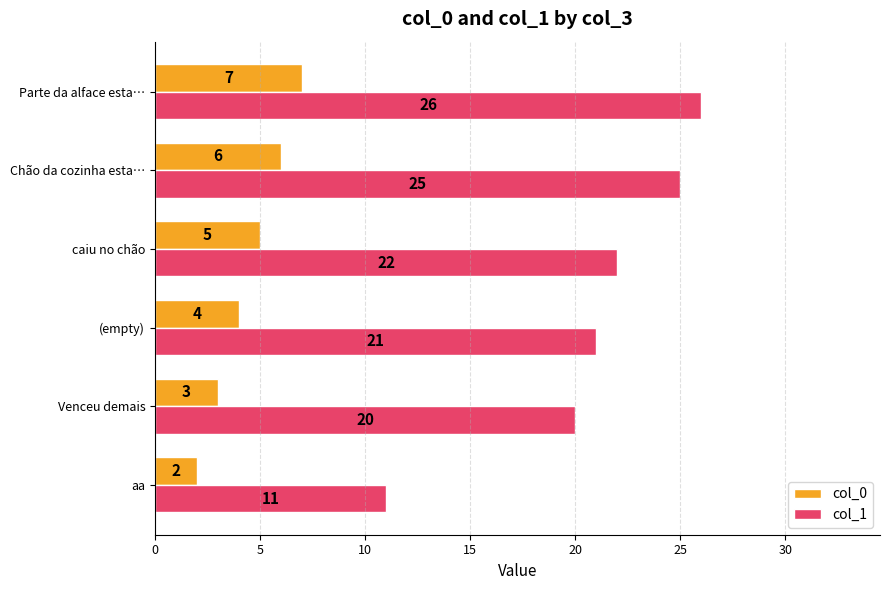

Rank the categories by col_1 value from highest to lowest.

Parte da alface esta…, Chão da cozinha esta…, caiu no chão, (empty), Venceu demais, aa